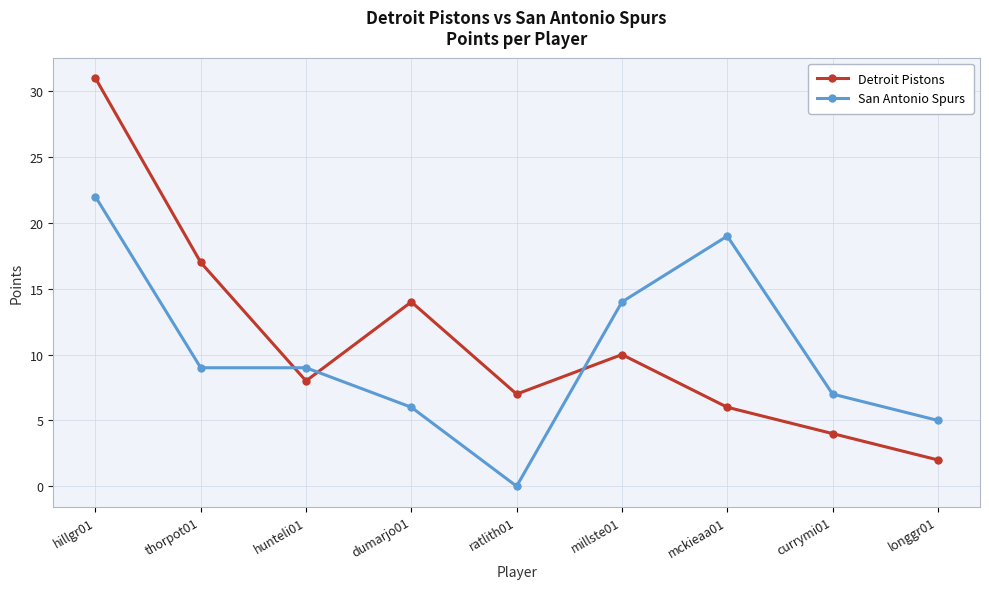

Reading right to left, what are all the values shown in this chart?

Detroit Pistons: 2	4	6	10	7	14	8	17	31
San Antonio Spurs: 5	7	19	14	0	6	9	9	22